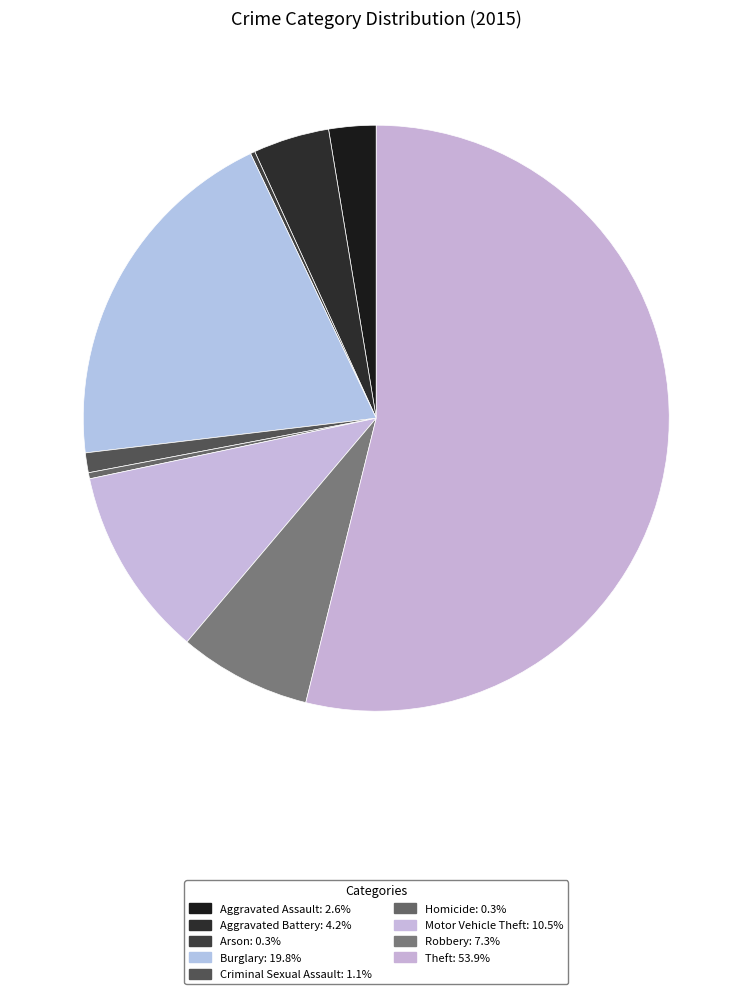

Which slice is the largest?

Theft